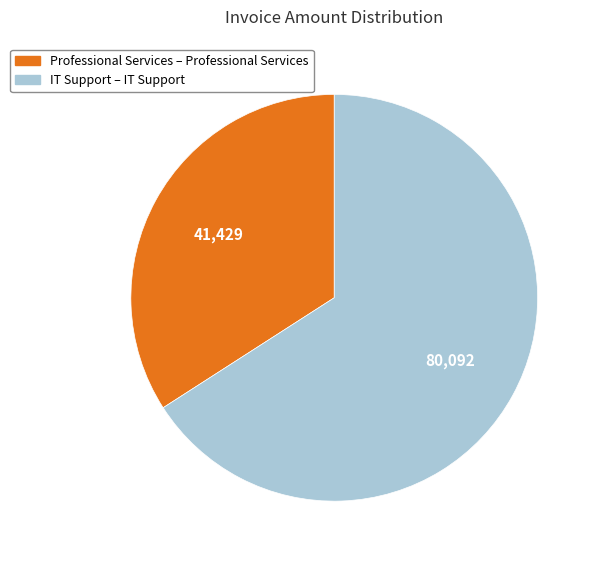

Does any single category account for the majority?

Yes